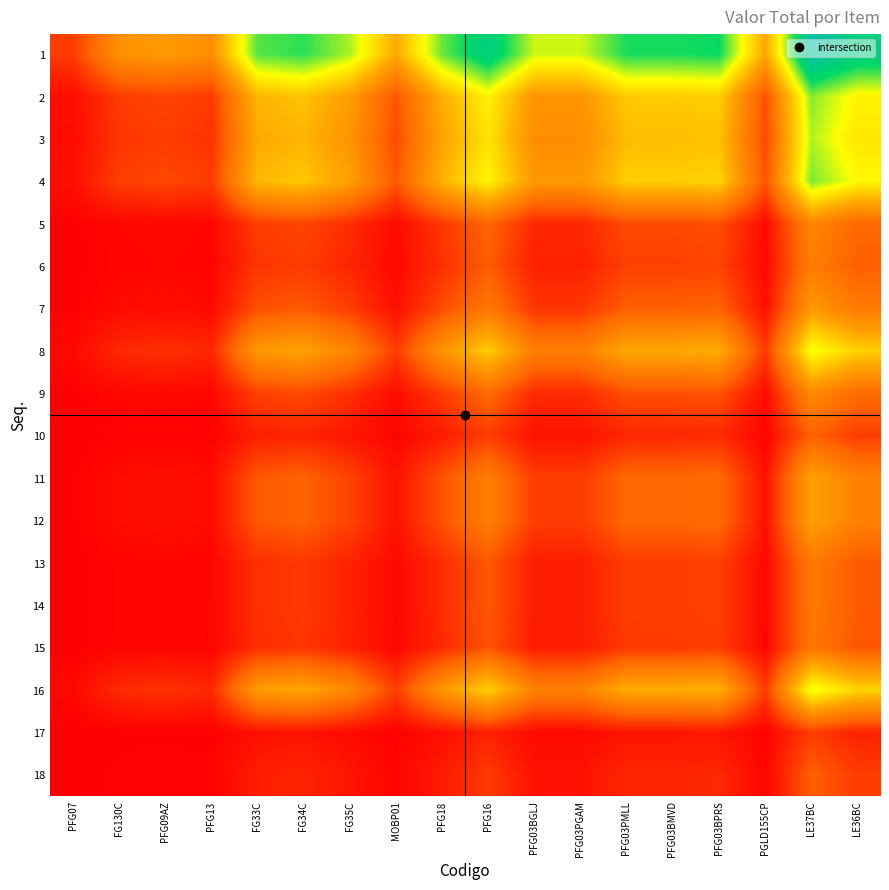

At how many categories does at least one series exceed 0?

18